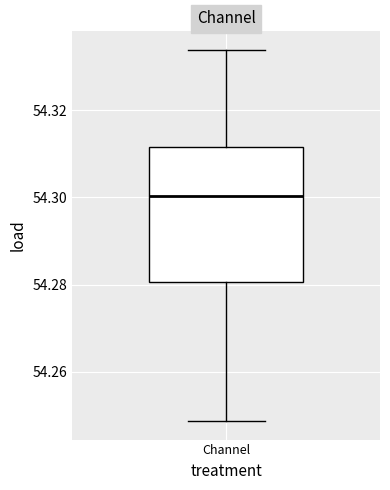

Transcribe this box plot: give where the median line is, the range the box spans, and where the two whiskers end, as read against the y-axis. The values are not printed on the chart, so give them approximately, as read against the axis.

median 54.300, box 54.280 to 54.312, whiskers 54.248 to 54.334